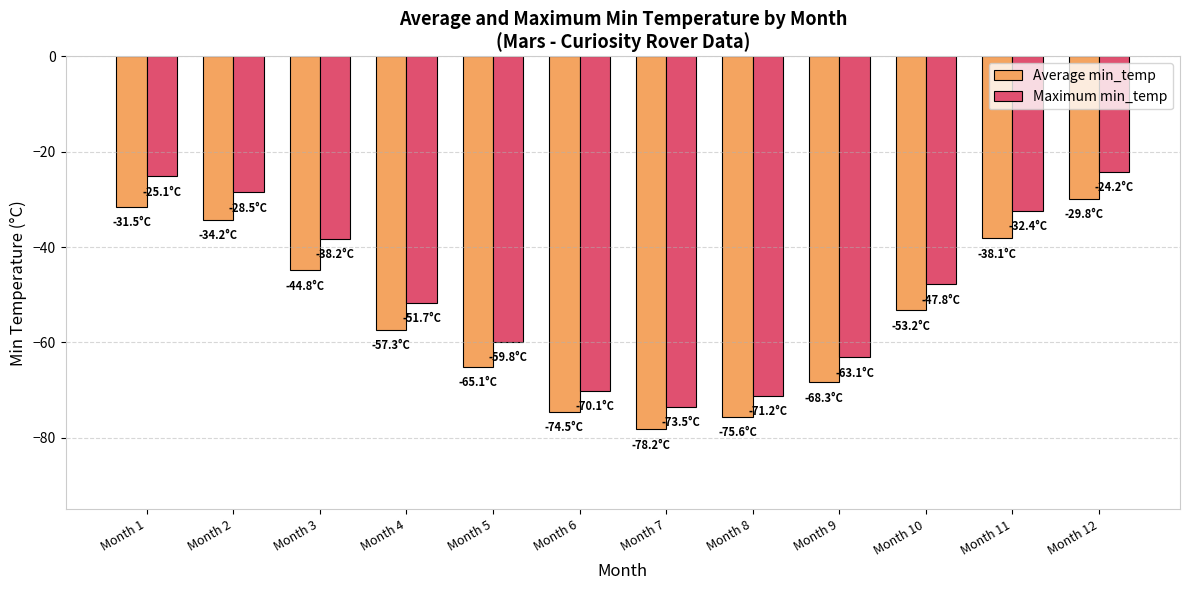

What is the maximum value for Average min_temp?

-29.8